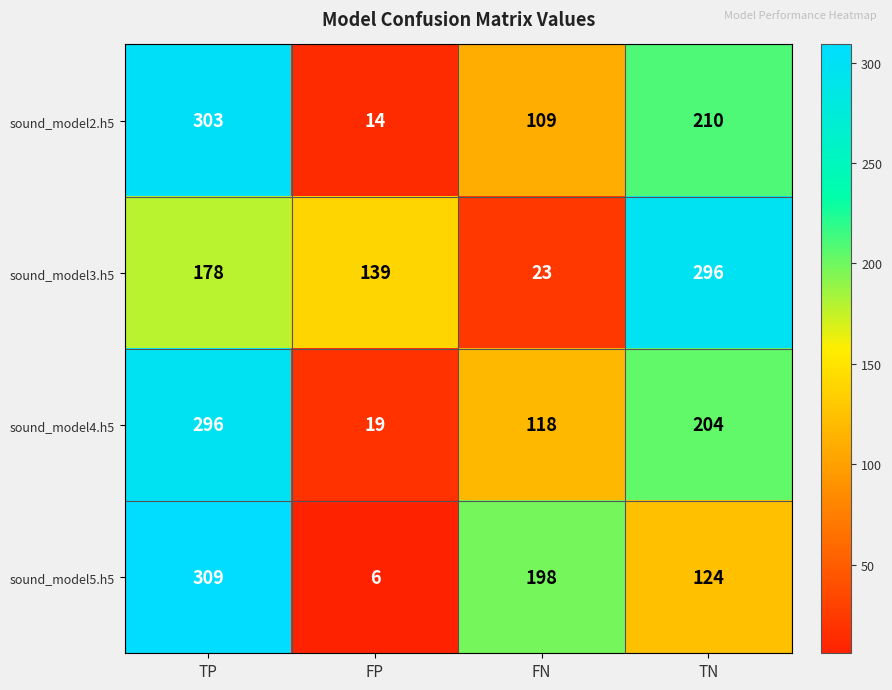

What is the difference between the maximum and minimum values in the sound_model2.h5 series?

289